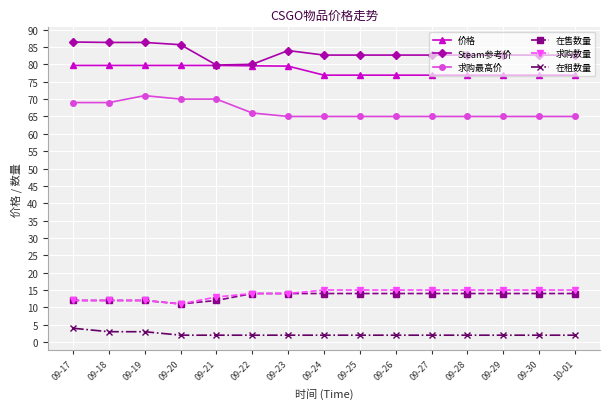

At how many categories does at least one series exceed 57?

15